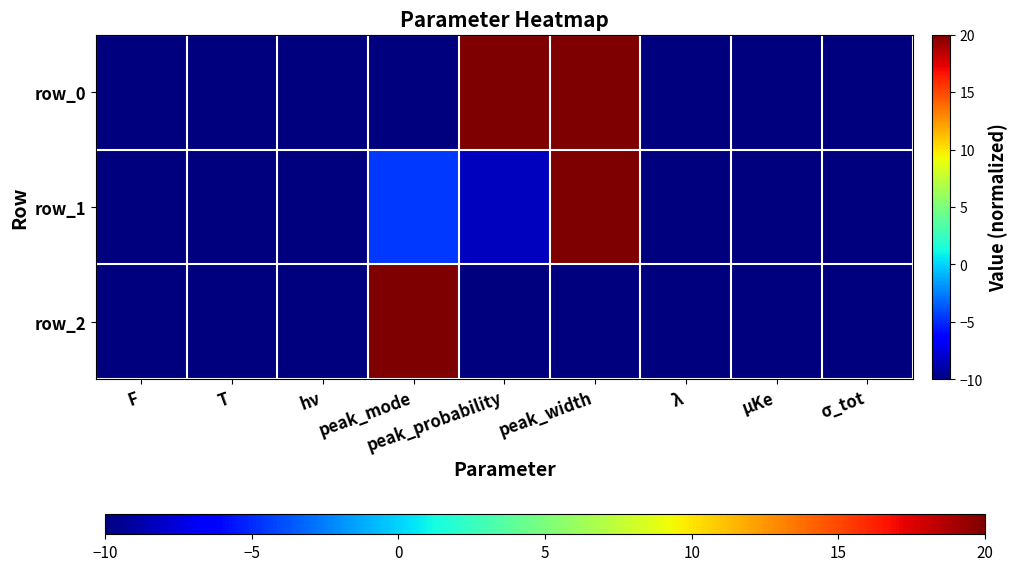

The row_0 series shows -10.0 at T. True or false?

True